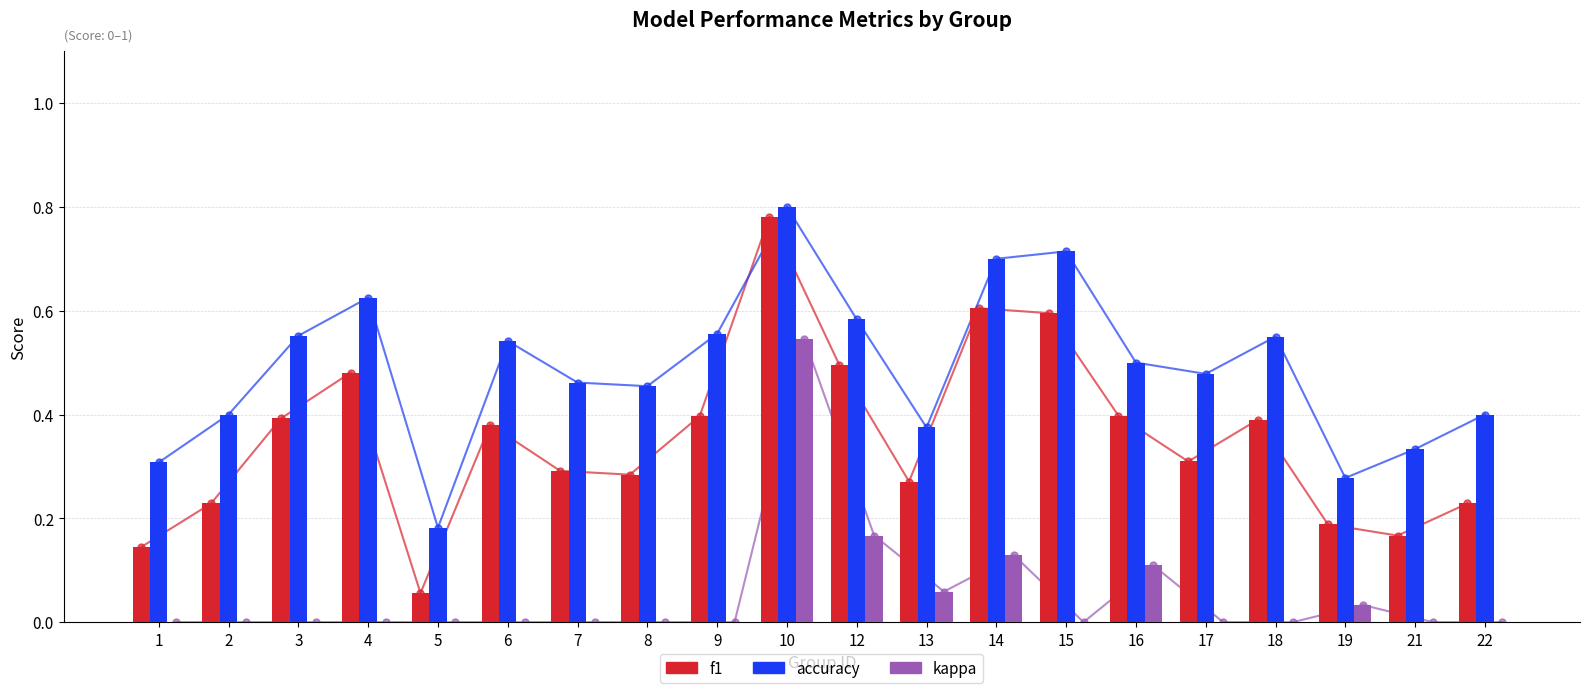

List the labels in order of f1 value, smallest first.

5, 1, 21, 19, 2, 22, 13, 8, 7, 17, 6, 18, 3, 9, 16, 4, 12, 15, 14, 10